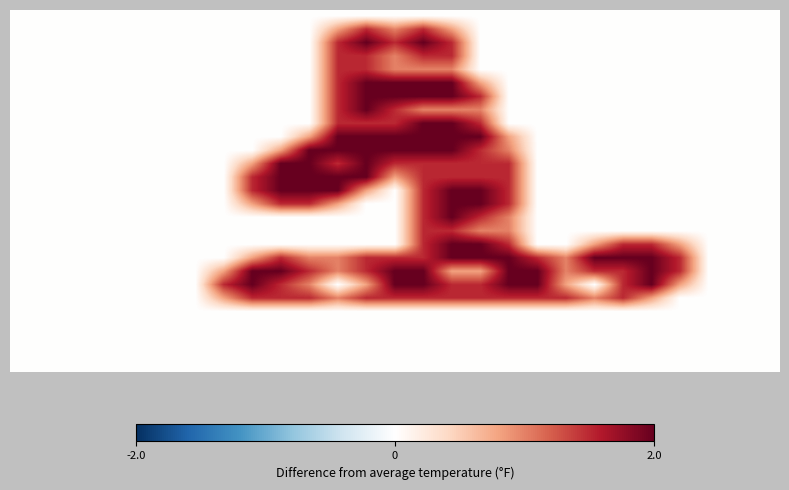

At how many categories does at least one series exceed 0?

17